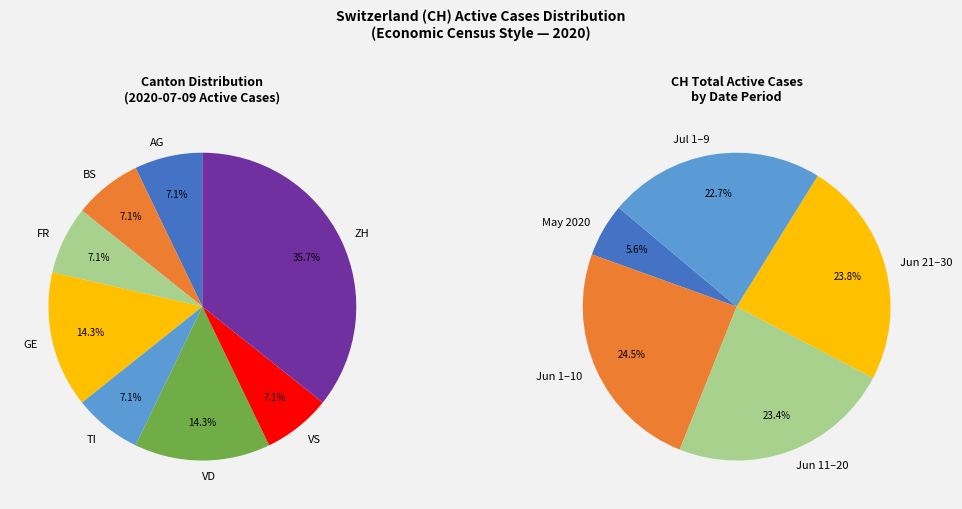

Is it true that 2020-06-10 is 1% of the pie?

False